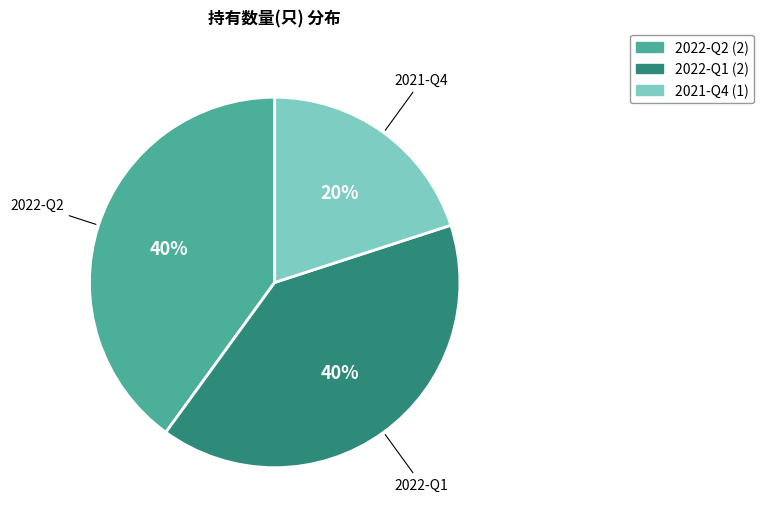

What is the smallest slice in the pie chart?

2021-Q4